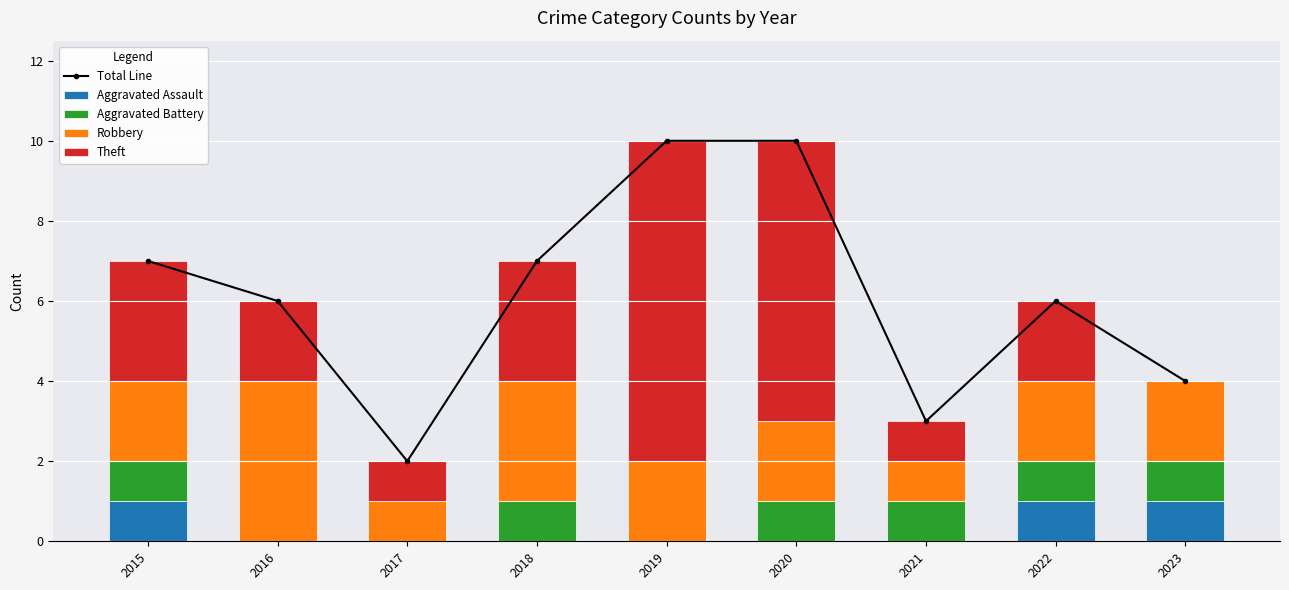

What are all the series names shown in the legend?

Total Line, Aggravated Assault, Aggravated Battery, Robbery, Theft